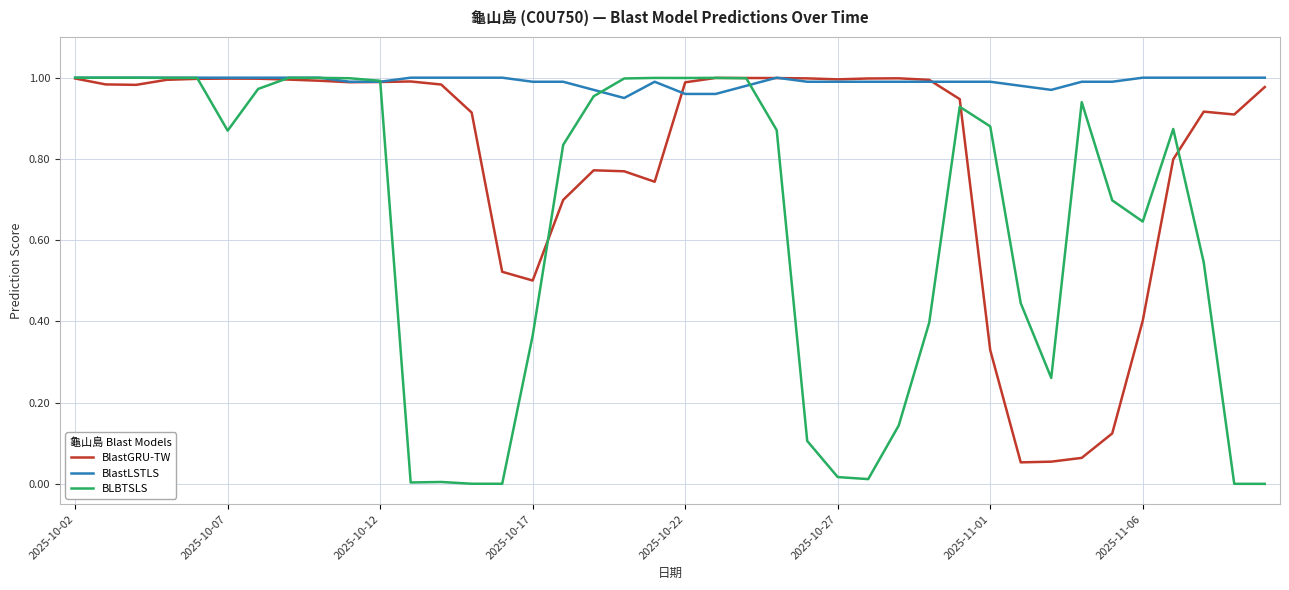

List the series in order of their overall mean, highest first.

BlastLSTLS, BlastGRU-TW, BLBTSLS